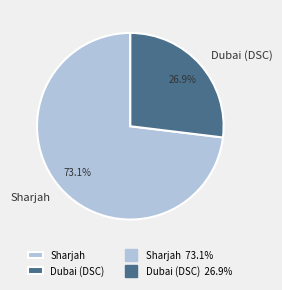

Is the sum of Sharjah and Dubai (DSC) greater than half?

Yes